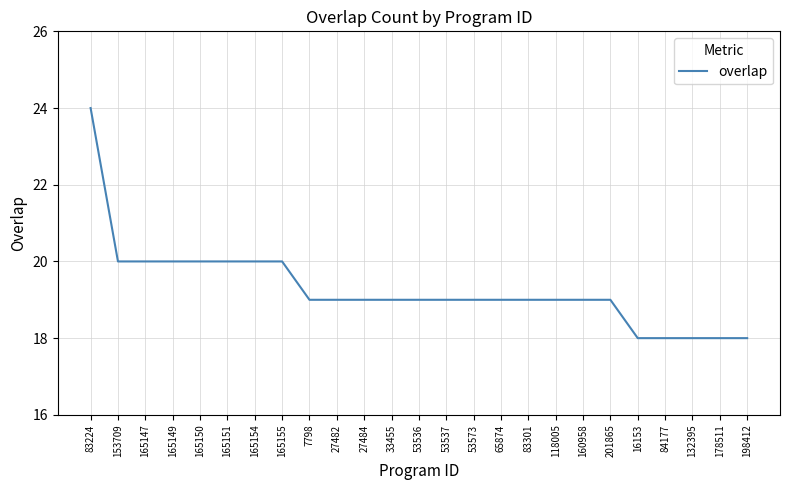

Does the chart have visible grid lines?

Yes